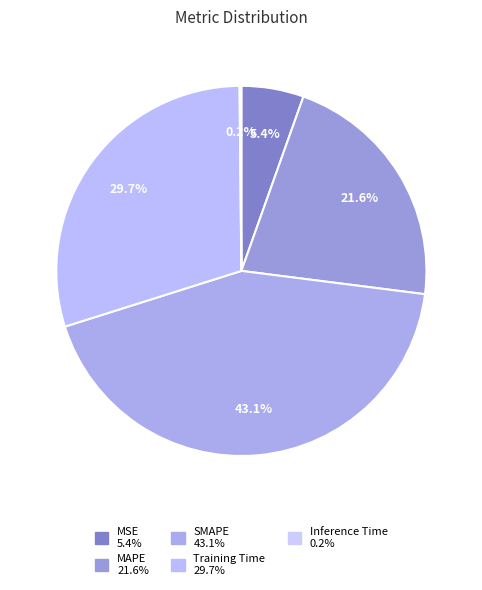

Does any single category account for the majority?

No